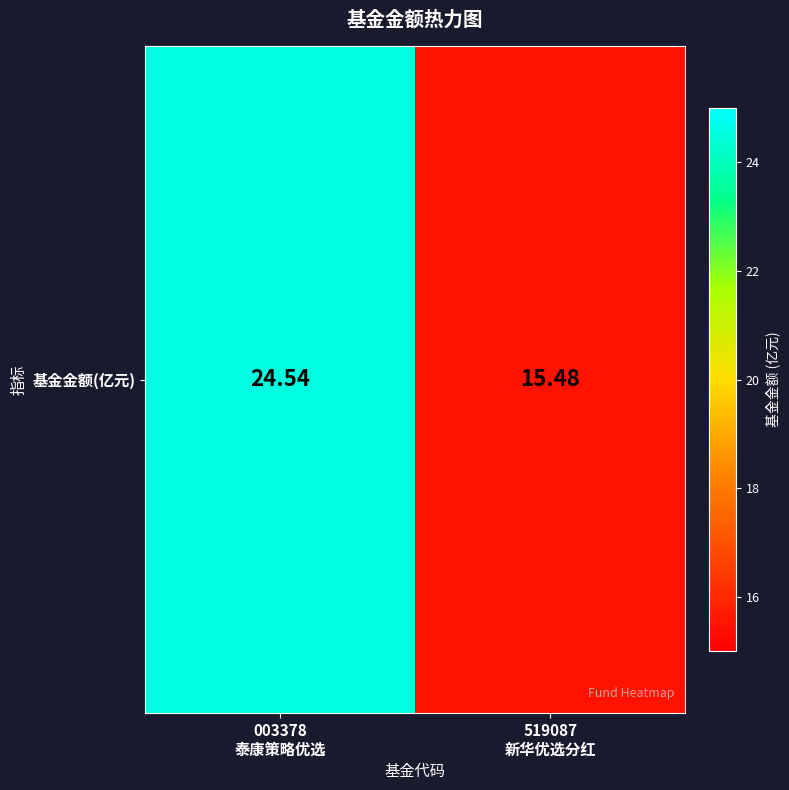

What is the smallest value displayed?

15.5